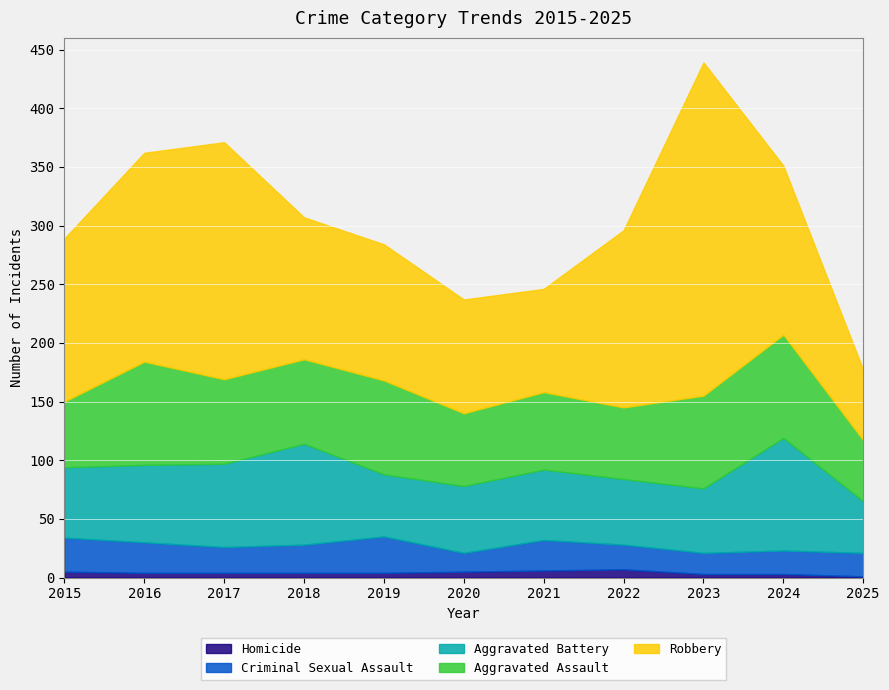

Reading right to left, extract all data points from this chart.

Aggravated Assault: 2025=52	2024=88	2023=79	2022=61	2021=66	2020=62	2019=80	2018=72	2017=72	2016=88	2015=56
Aggravated Battery: 2025=44	2024=96	2023=55	2022=56	2021=60	2020=57	2019=53	2018=86	2017=71	2016=66	2015=60
Criminal Sexual Assault: 2025=20	2024=20	2023=18	2022=21	2021=26	2020=16	2019=31	2018=24	2017=22	2016=26	2015=29
Homicide: 2025=1	2024=3	2023=3	2022=7	2021=6	2020=5	2019=4	2018=4	2017=4	2016=4	2015=5
Robbery: 2025=60	2024=144	2023=284	2022=151	2021=88	2020=97	2019=116	2018=121	2017=202	2016=178	2015=139